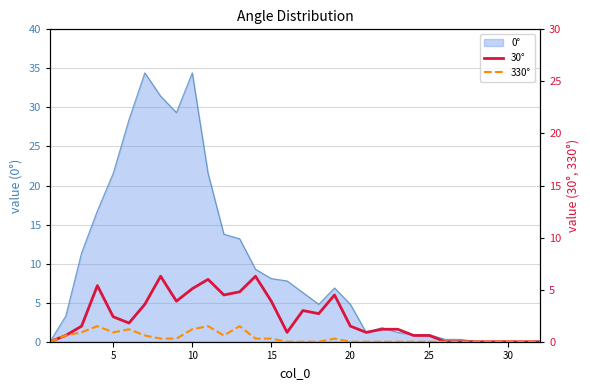

What is the sum of all 30° values?

73.1